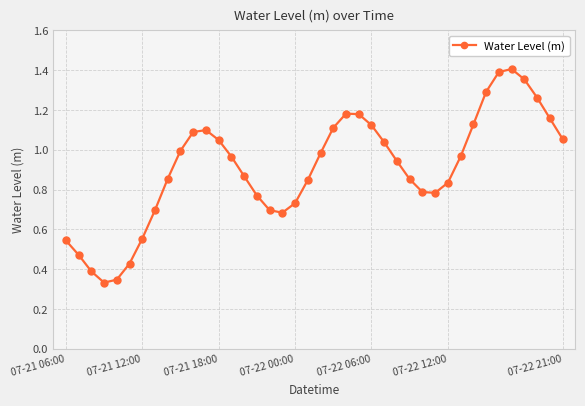

What is the sum of all values?

36.2